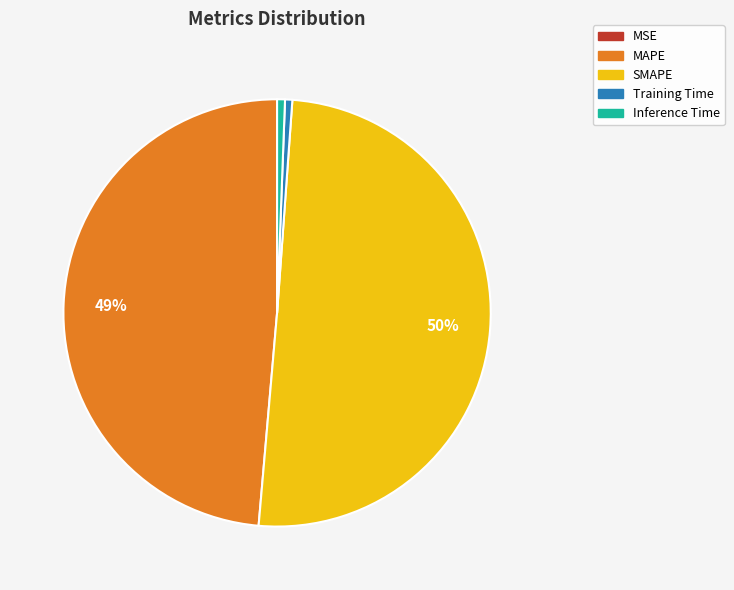

Which category accounts for the majority?

SMAPE